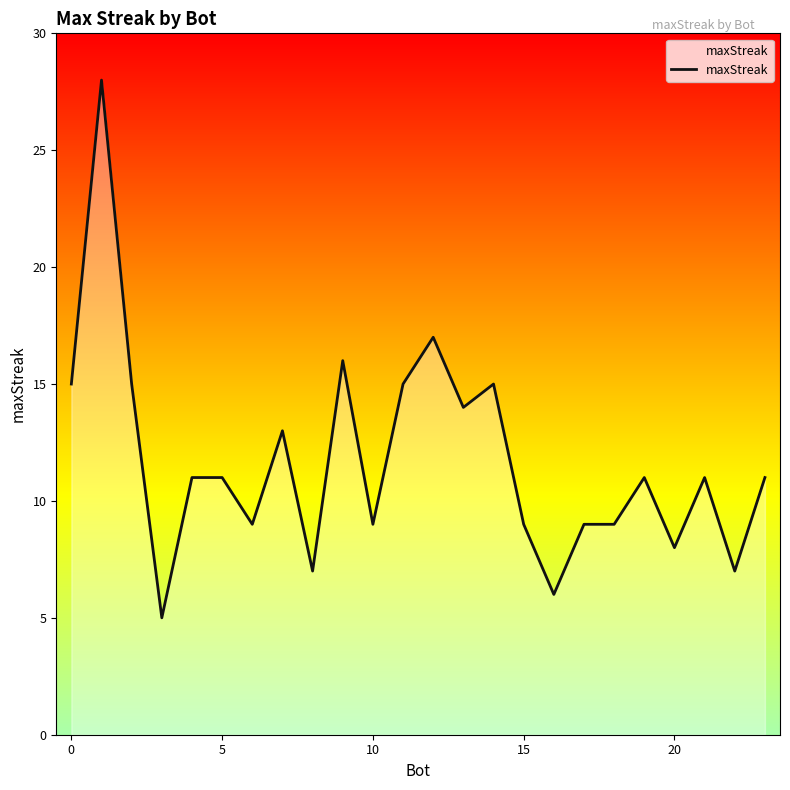

What is the difference between the maximum and minimum values?

23